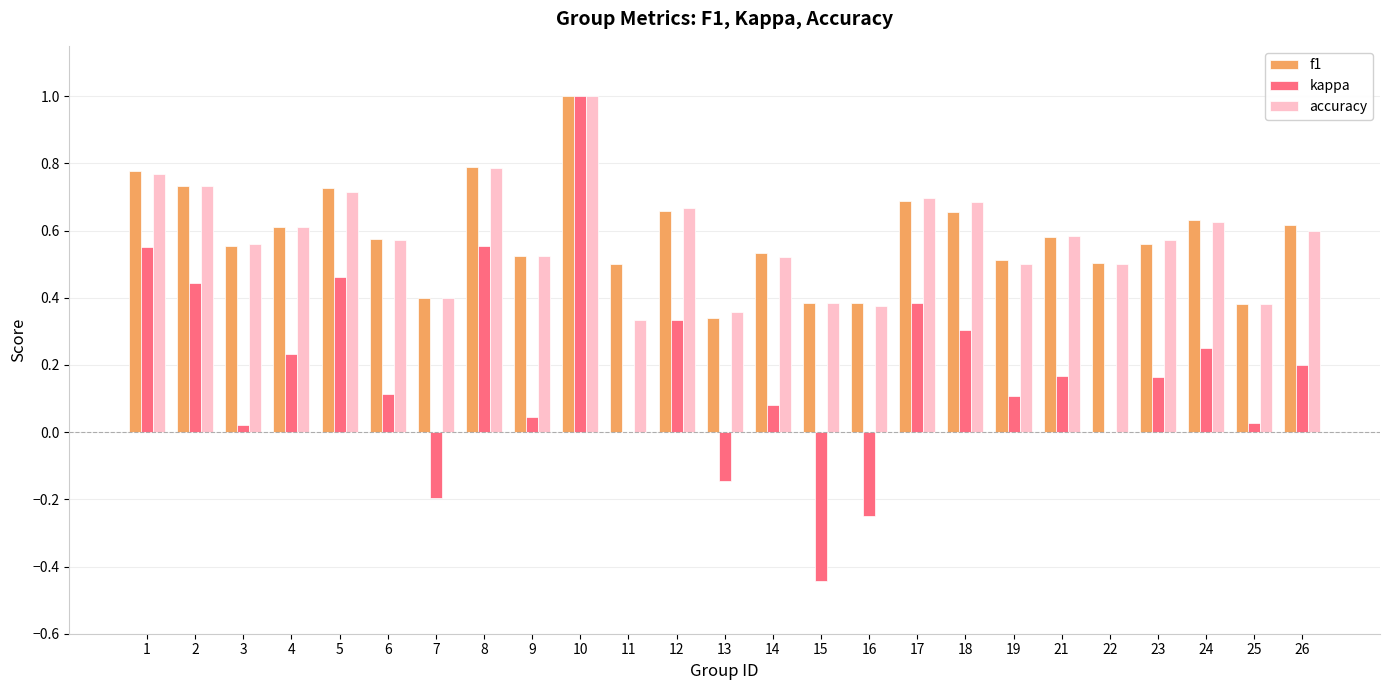

True or false: f1 has a value of 0.5 at 14.

True